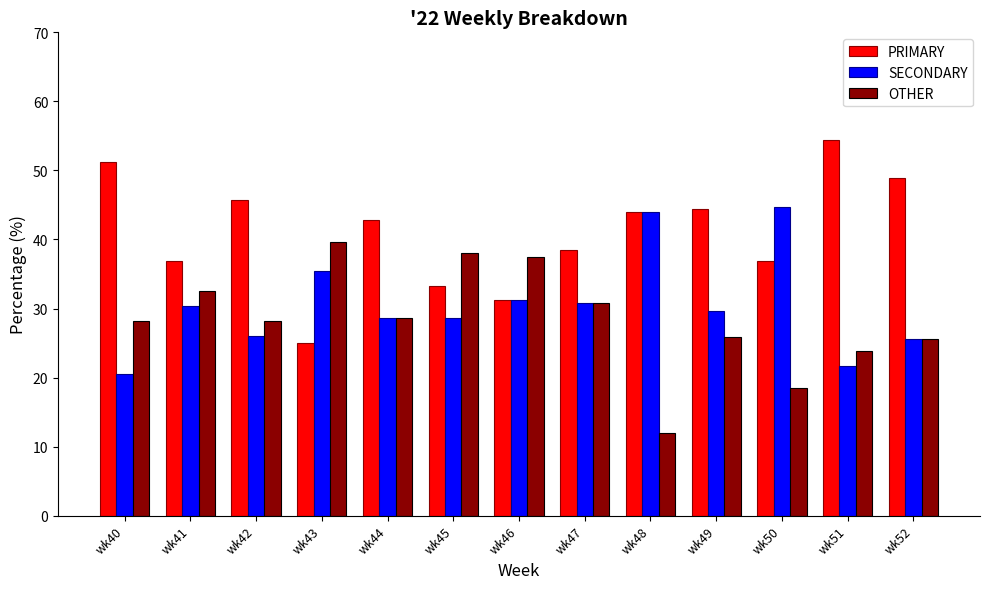

Is the value of PRIMARY at wk41 greater than the value of SECONDARY at wk42?

Yes